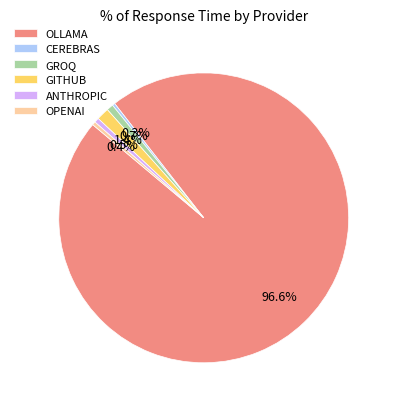

What is the largest slice in the pie chart?

OLLAMA